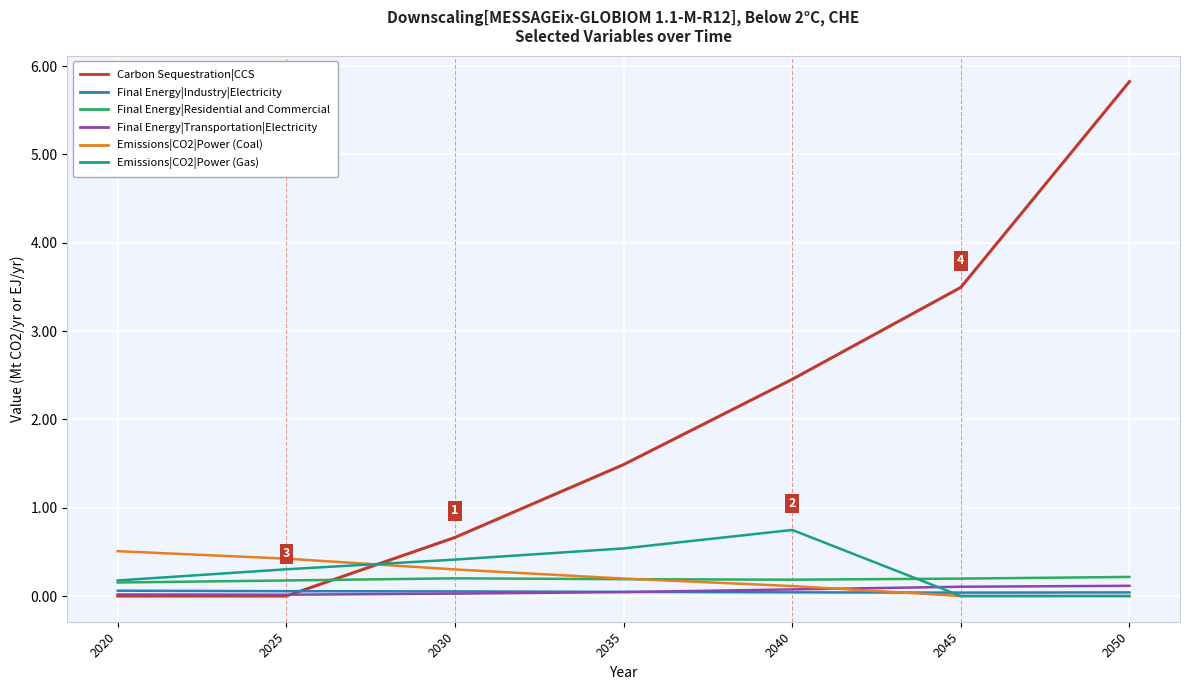

Which series has the largest range (max minus min)?

Carbon Sequestration|CCS